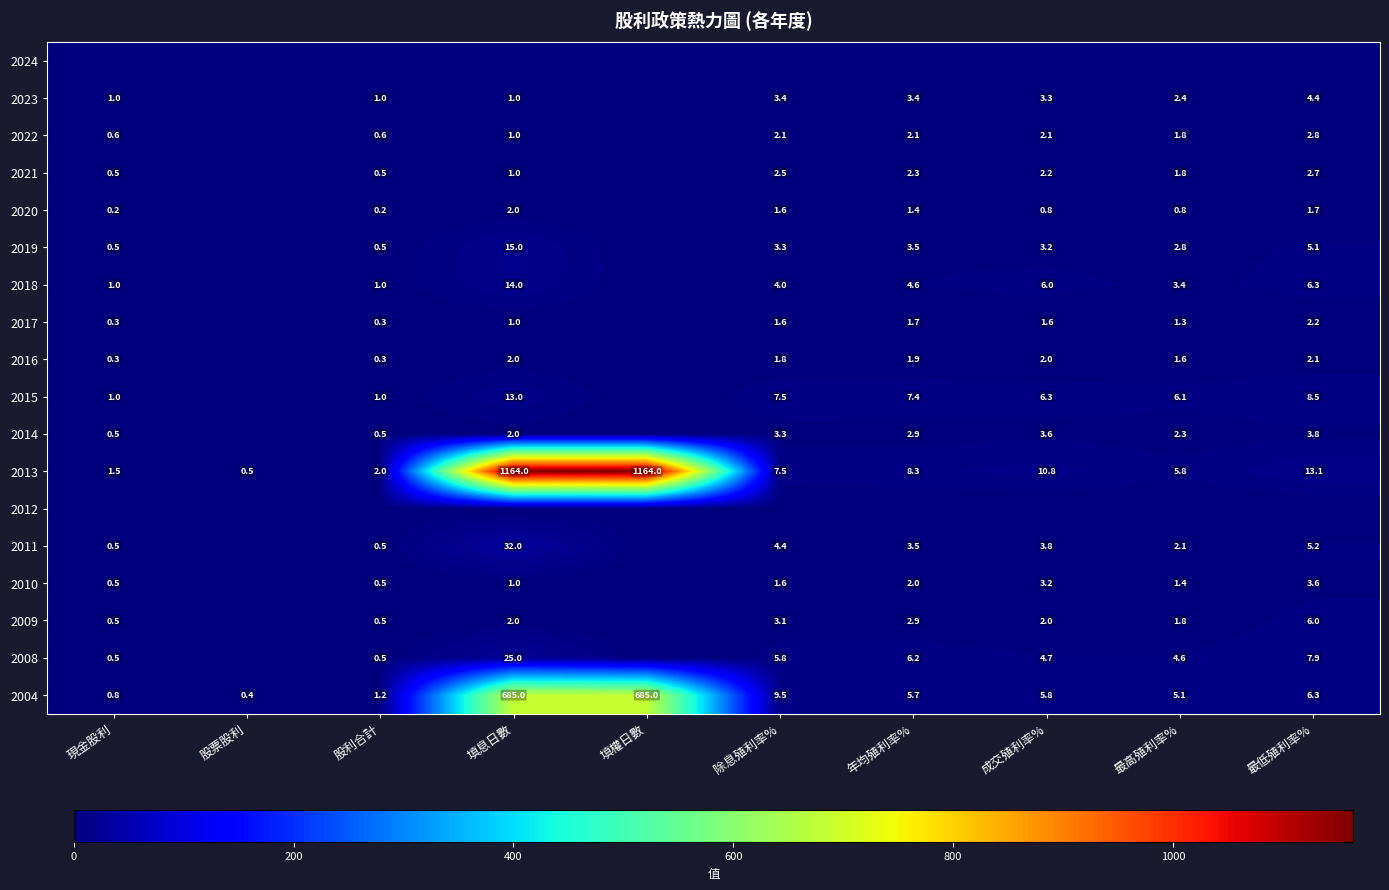

What is the difference between the 2015 values at 股利合計 and 年均殖利率%?

6.4